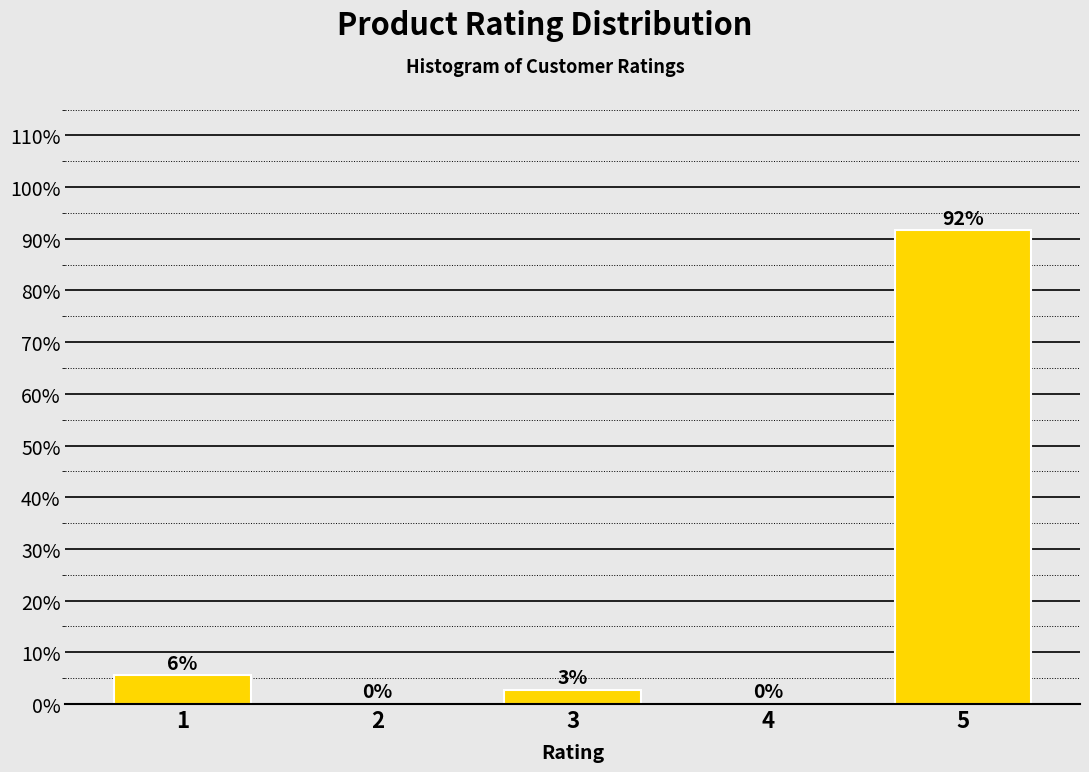

Which has a higher value, 5 or 1?

5